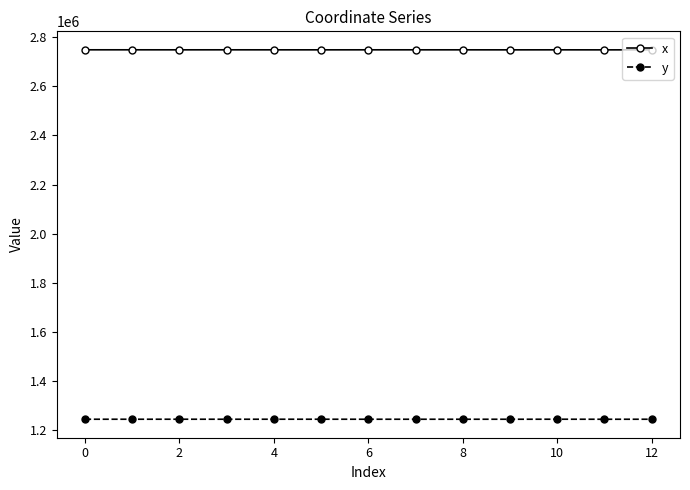

List the series in order of their peak value, highest first.

x, y